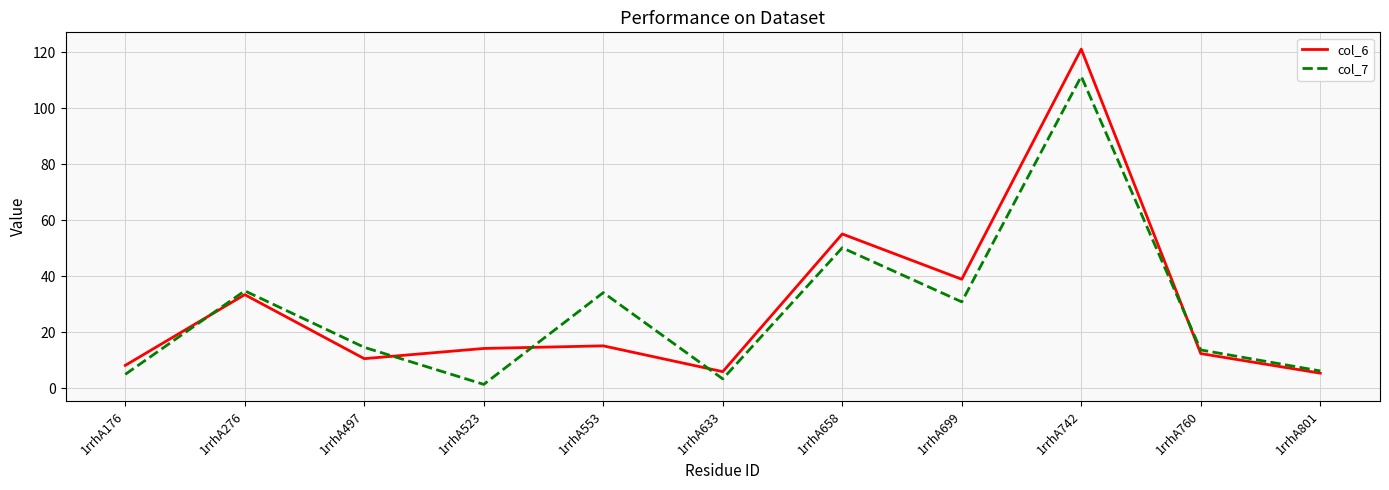

True or false: col_6 and col_7 cross at least once.

True